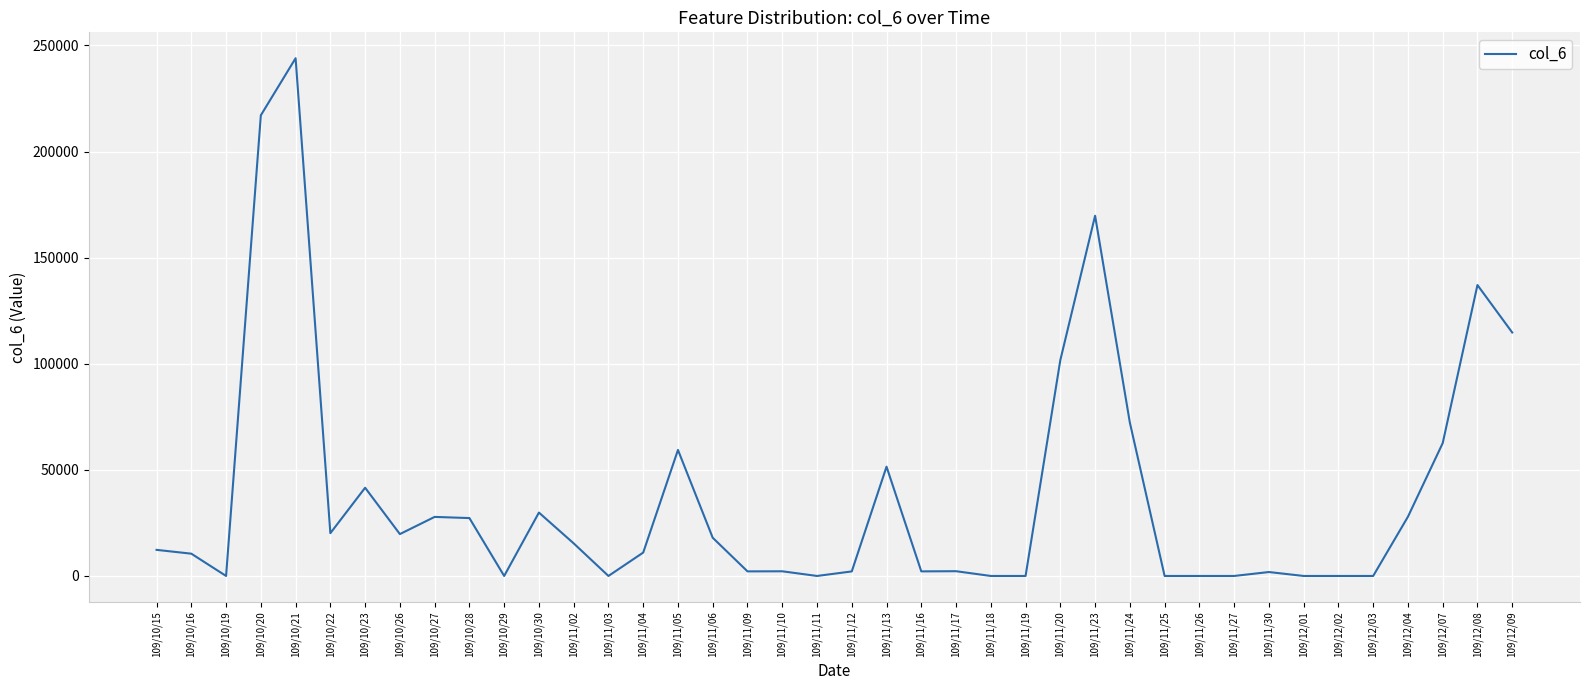

True or false: there are more than 1 points higher than both neighbors.

True